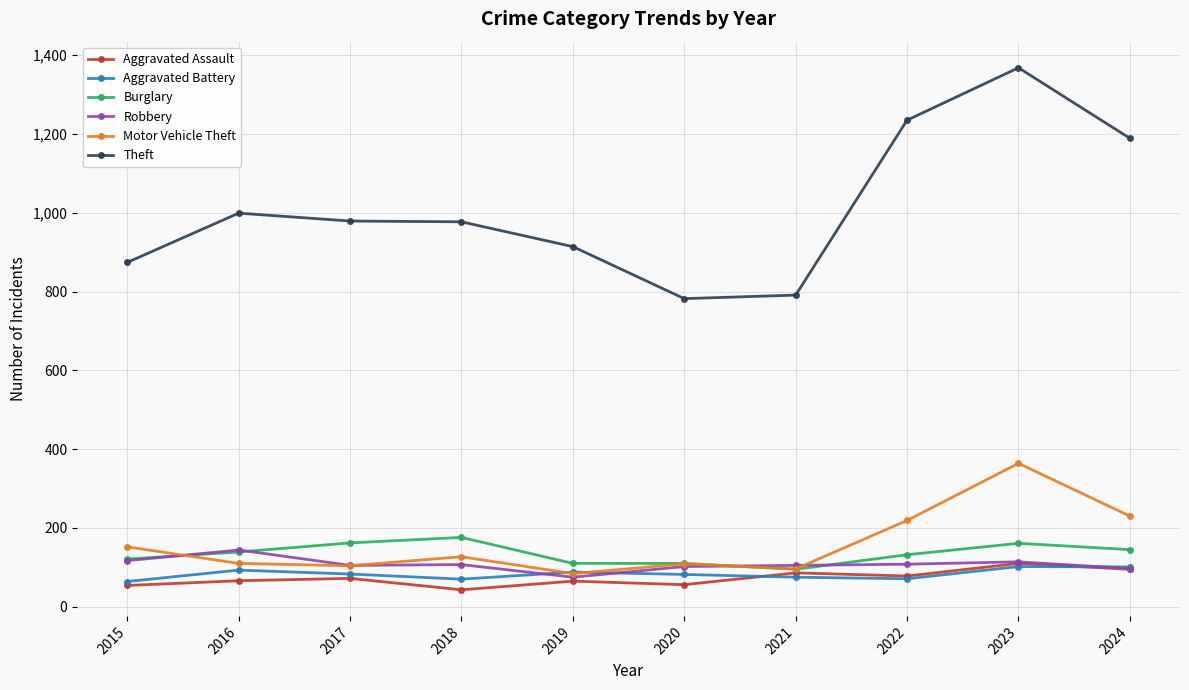

True or false: Theft and Aggravated Assault cross at least once.

False